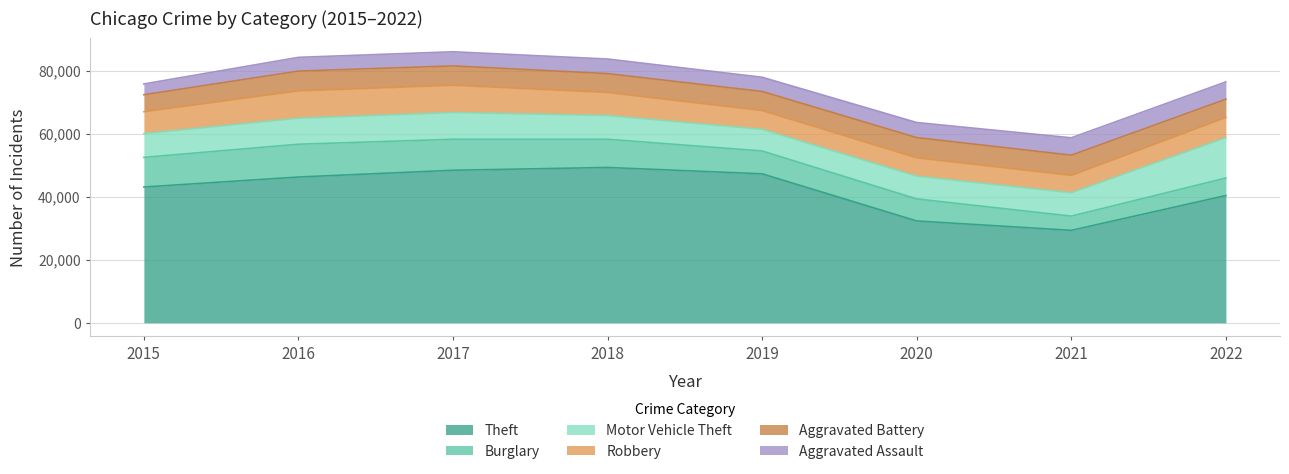

What is the sum of the Theft values at 2015 and 2018?

92454